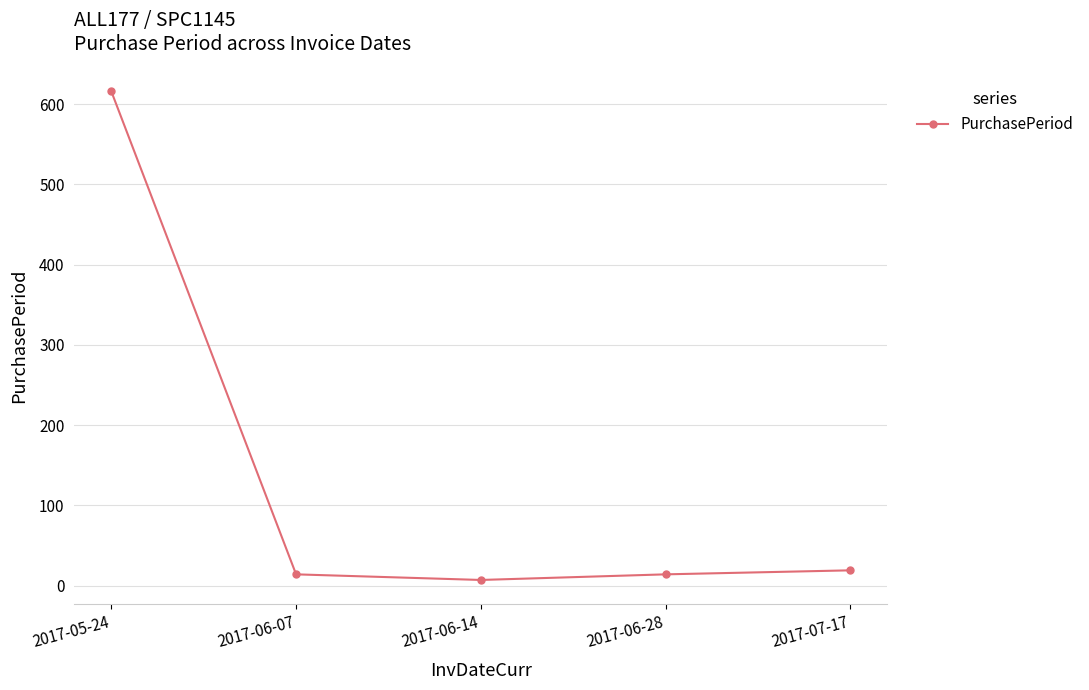

Which category has the lowest value across all series?

2017-06-14